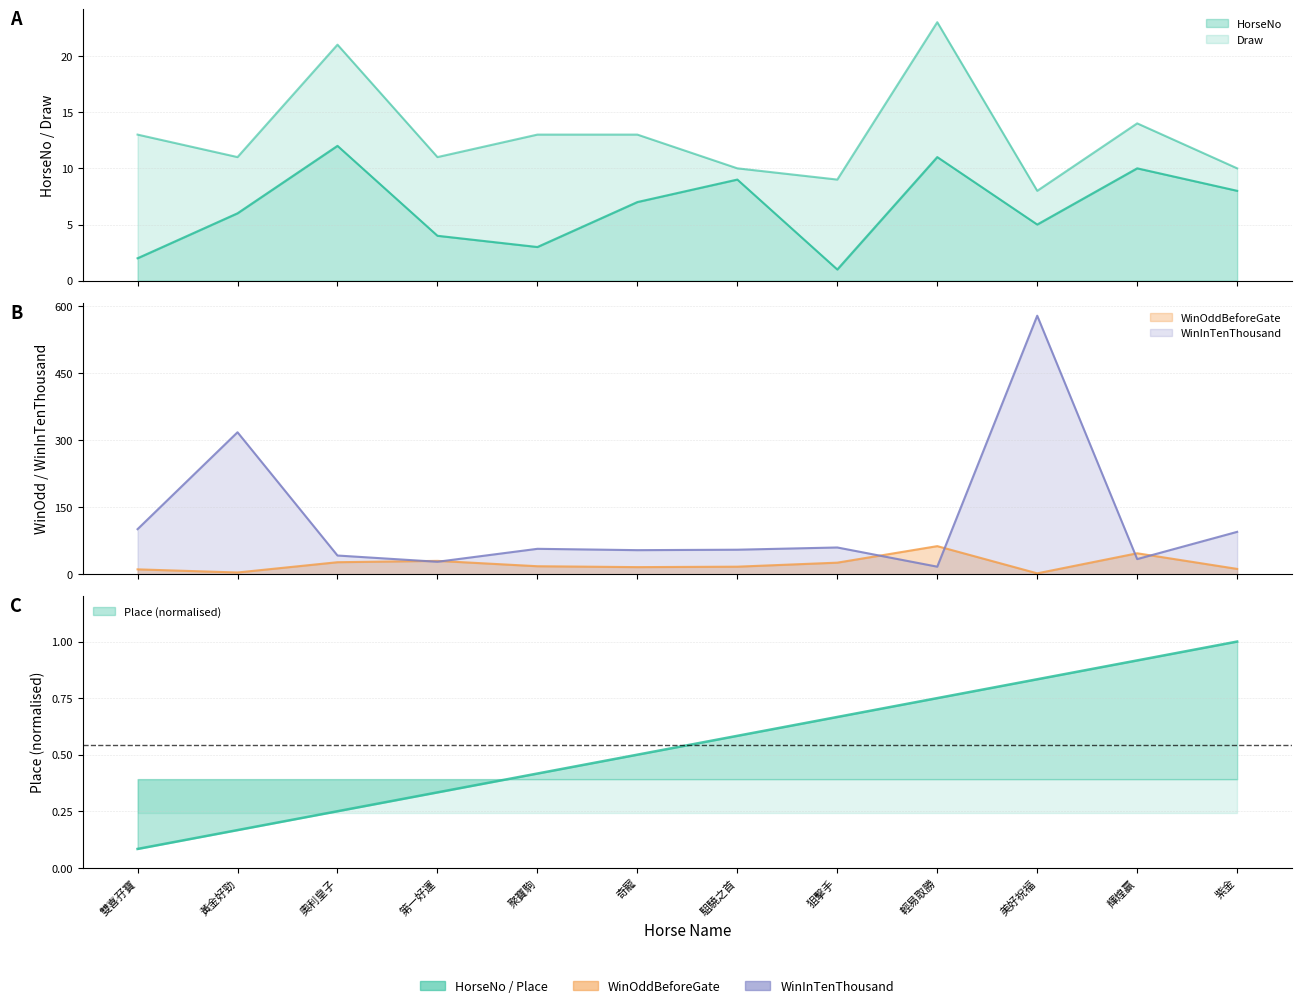

Is the value of HorseNo at 狙擊手 greater than the value of WinInTenThousand at 奇寵?

No